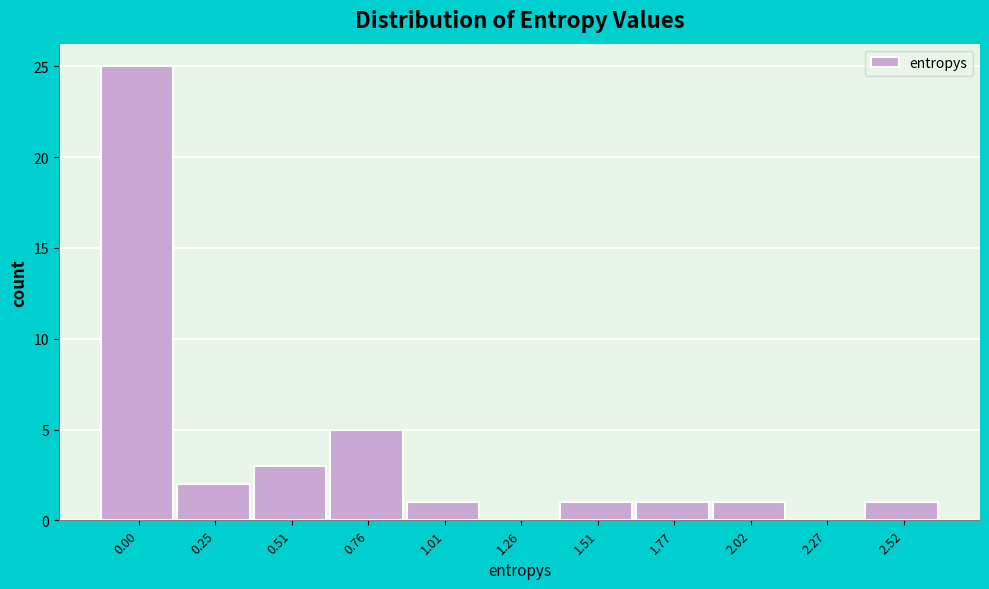

Reading left to right, list all the values displayed in this chart.

0.00=25	0.25=2	0.51=3	0.76=5	1.01=1	1.26=0	1.51=1	1.77=1	2.02=1	2.27=0	2.52=1